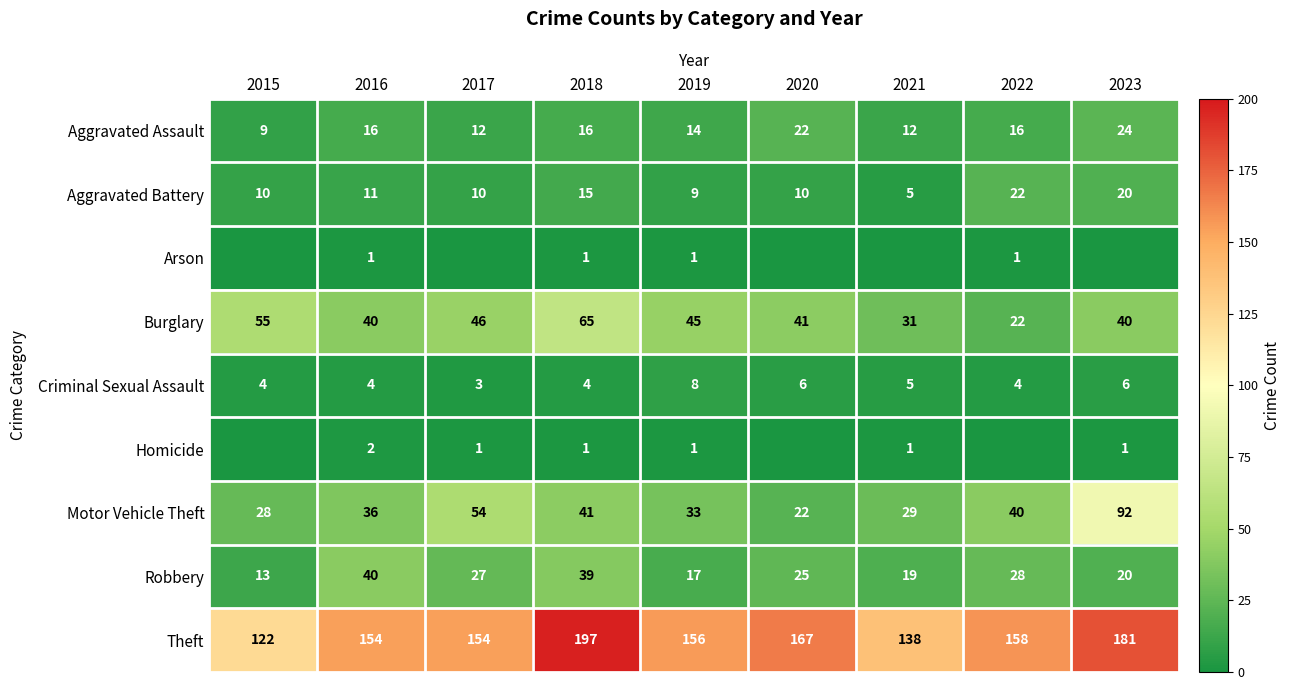

At which category does the chart reach its minimum across all series?

2015